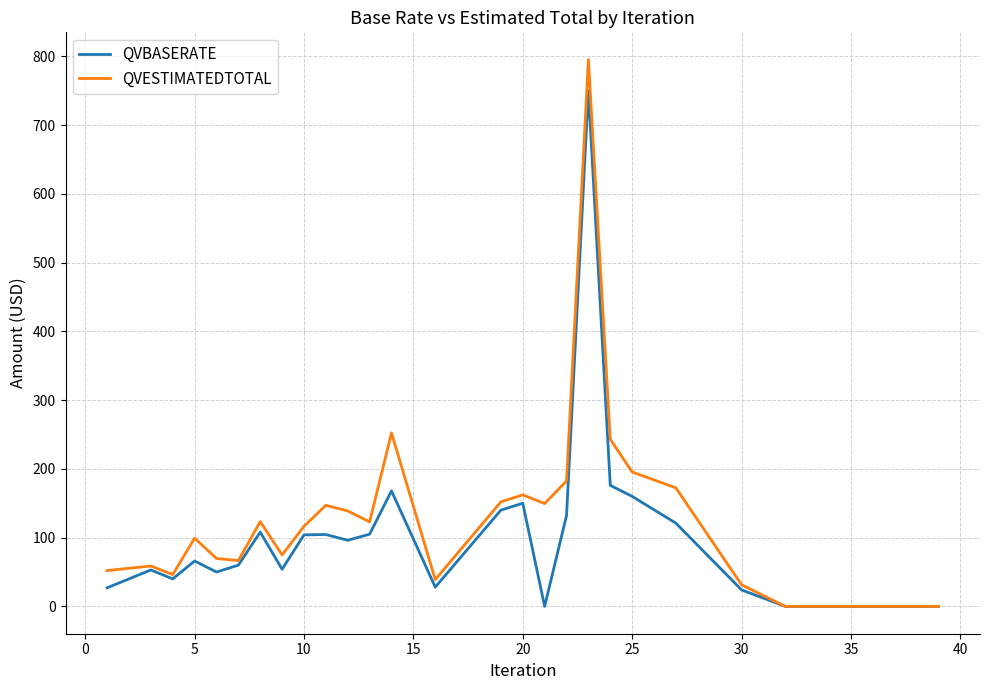

In QVBASERATE, how many points are higher than both neighbors (excluding endpoints)?

7